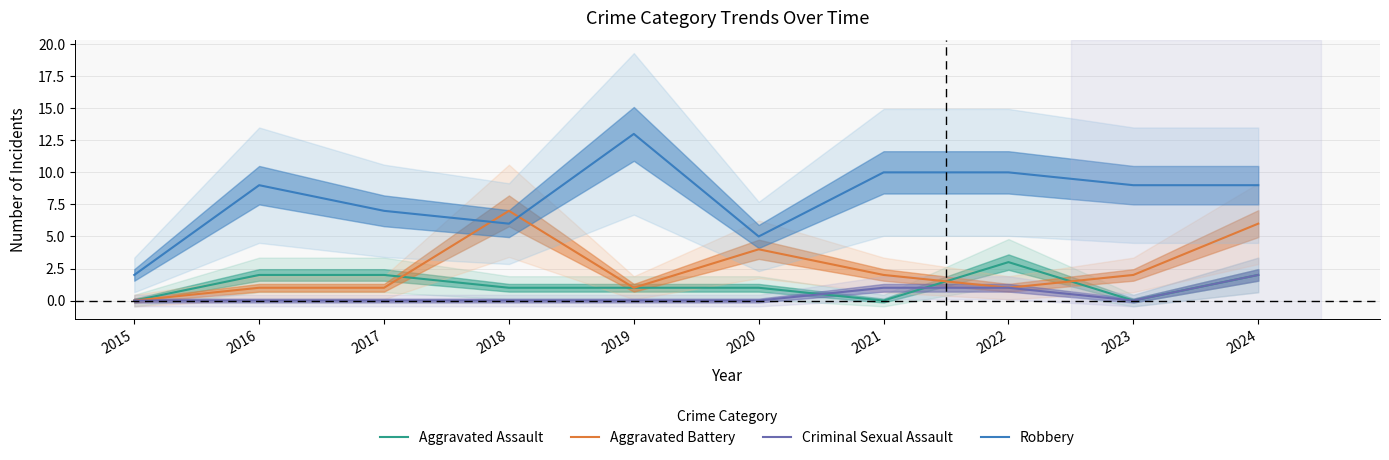

Is it true that Aggravated Battery equals 4 at 2020?

True